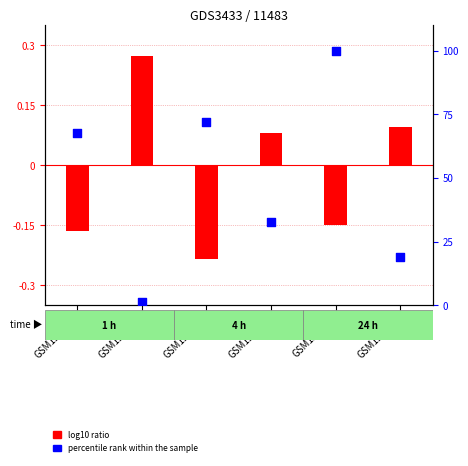

Which series reaches the maximum Y coordinate?

percentile rank within the sample